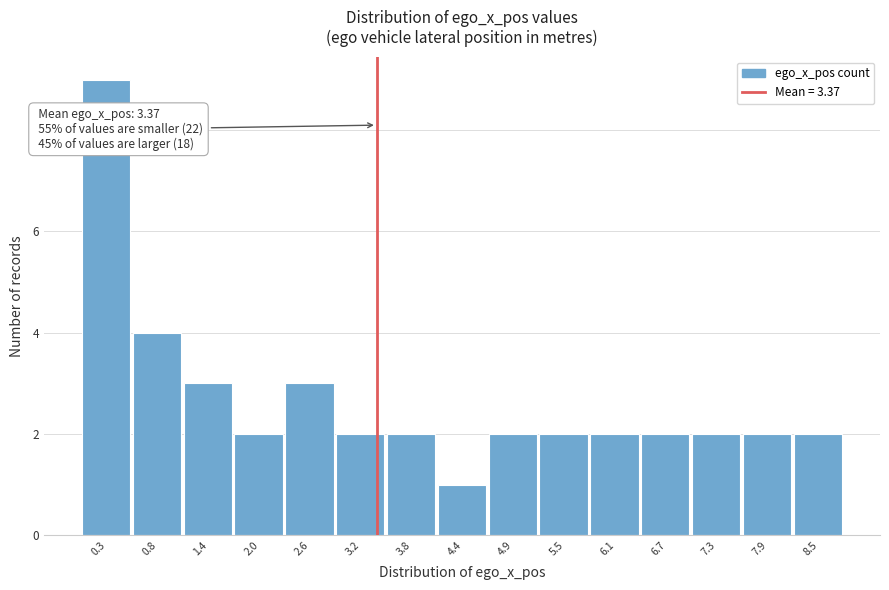

Over which range of the x-axis is the bar tallest?

0.0 to 0.6